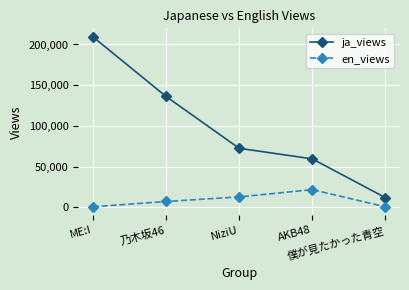

True or false: ja_views has a value of 72419 at NiziU.

True